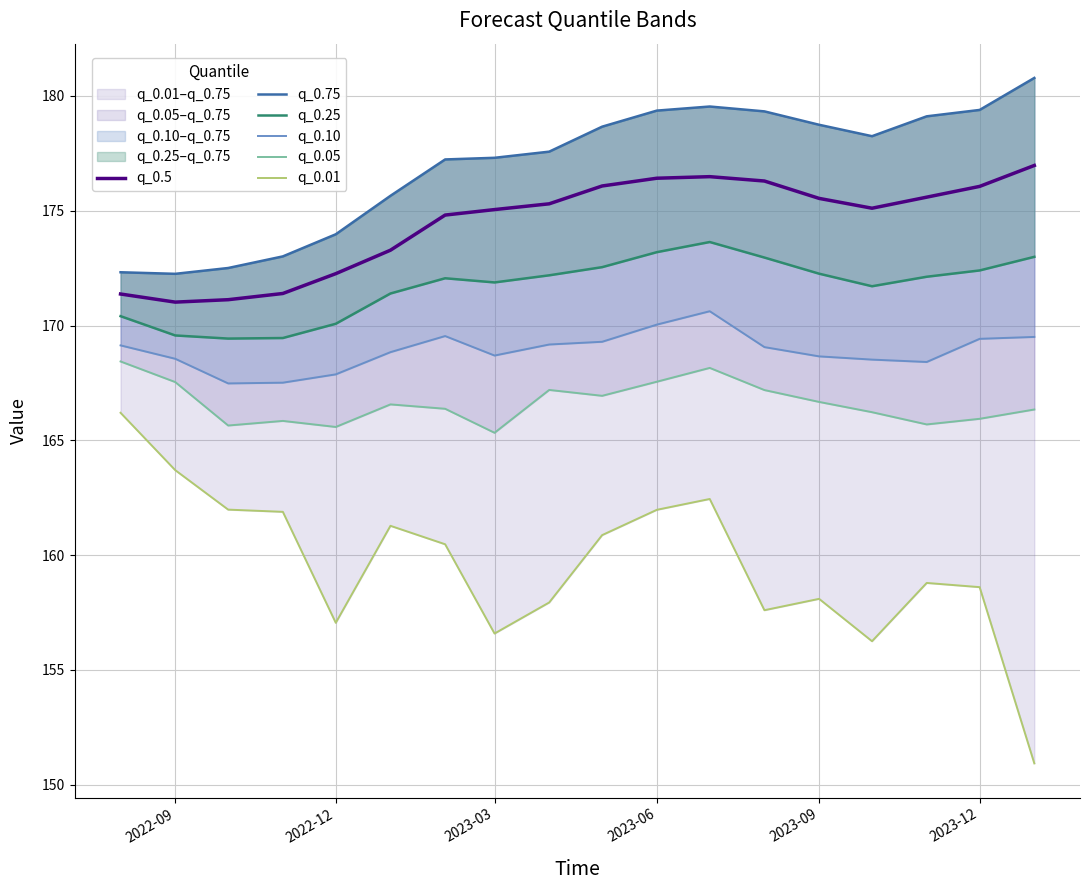

Which series has the largest total across all categories?

q_0.75